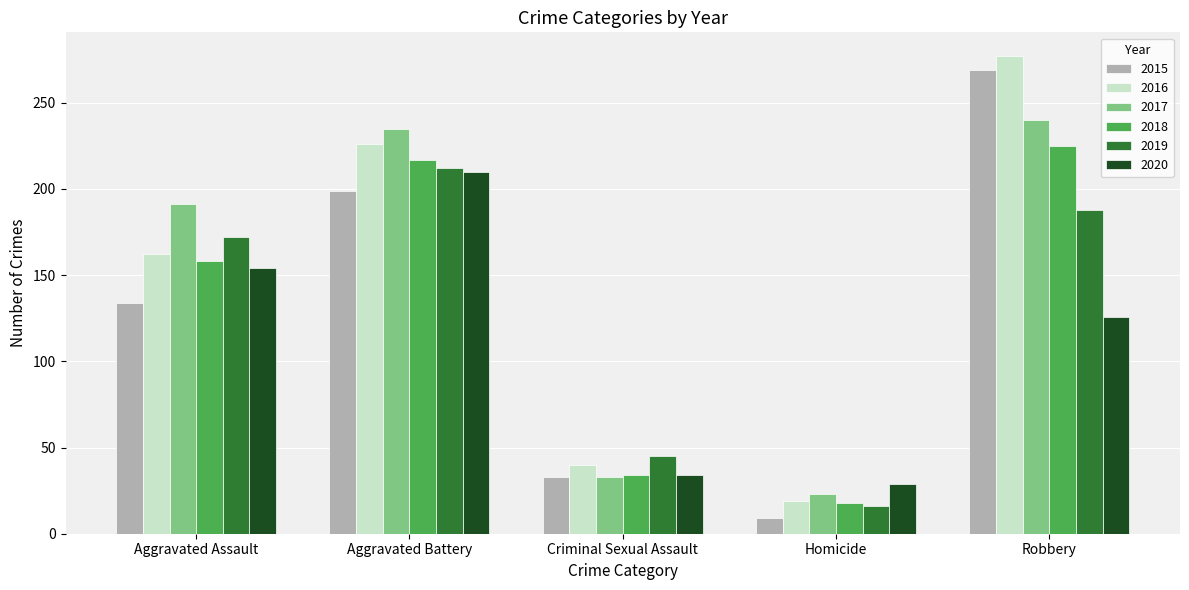

What value does the 2017 series have at Robbery?

240